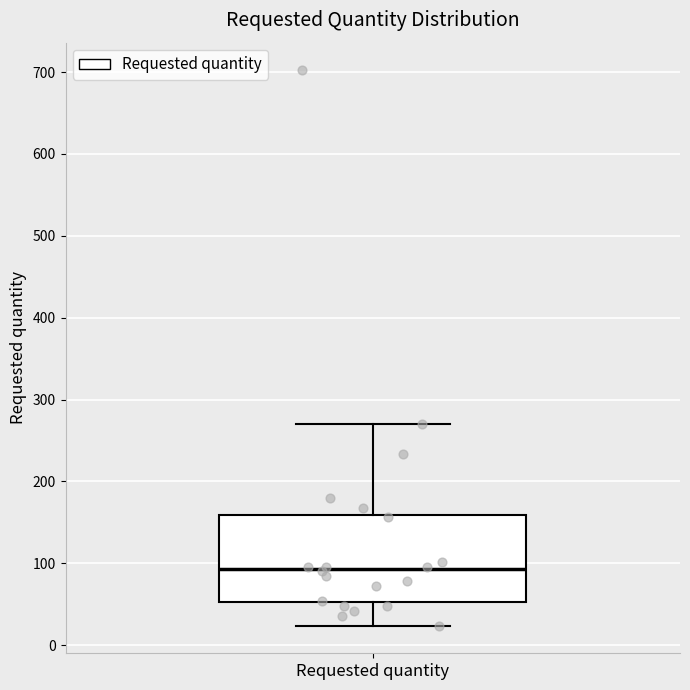

Read this box plot against the y-axis: the position of the median line, the range covered by the box, and the ends of both whiskers. The values are not printed on the chart, so give them approximately, as read against the axis.

median 90, box 50 to 160, whiskers 20 to 270